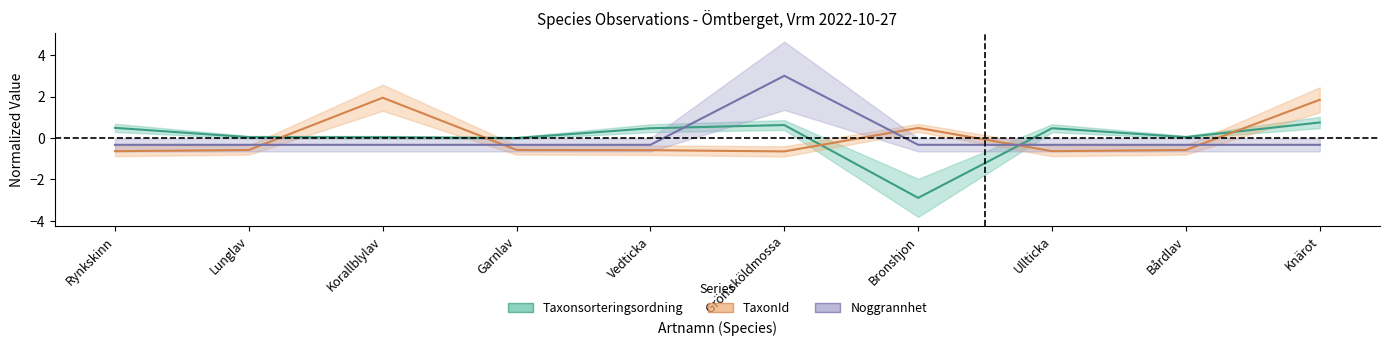

How many positive values does the Taxonsorteringsordning series have?

8